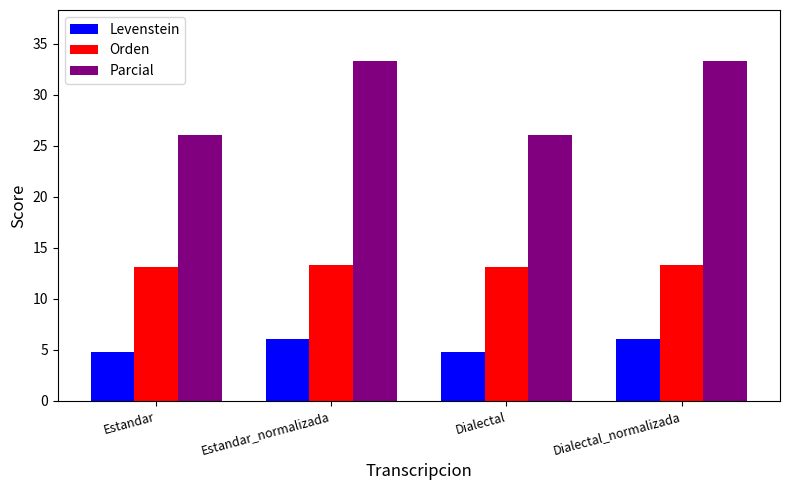

At which label does Parcial first exceed 33?

Estandar_normalizada